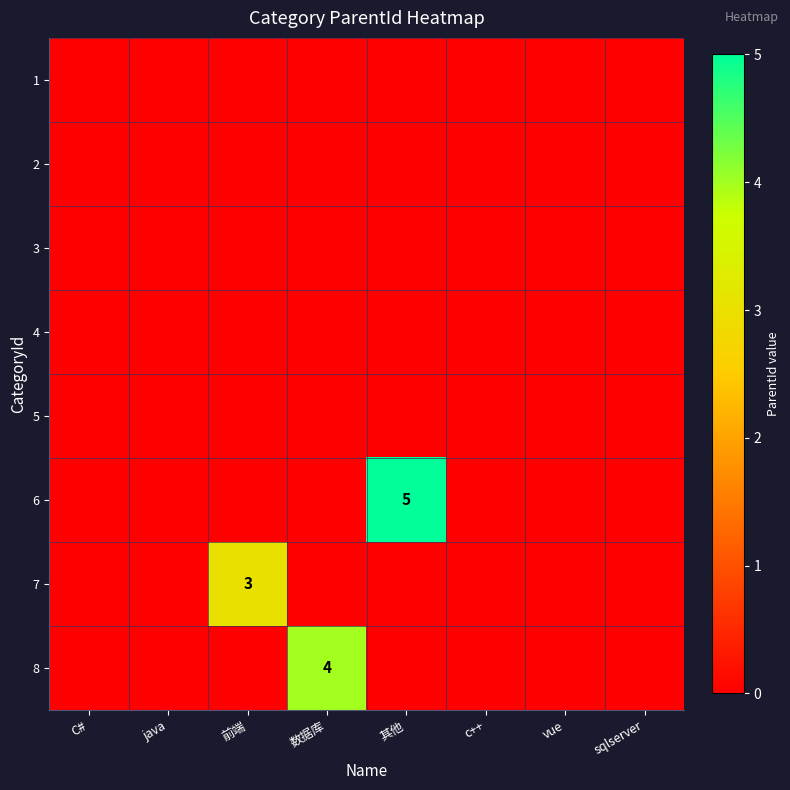

How many categories are shown in the chart?

8